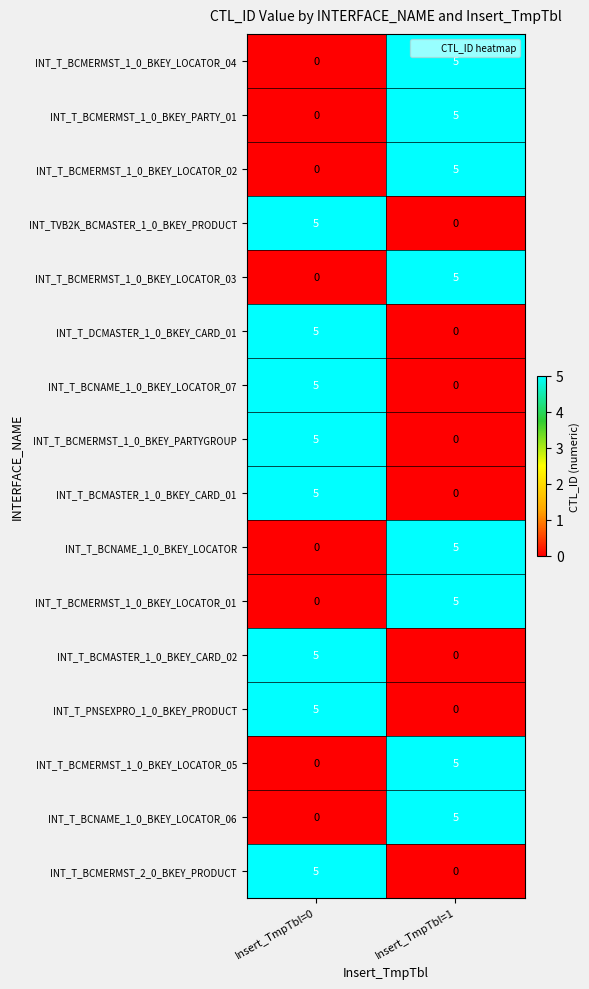

Count the number of data series in this chart.

16